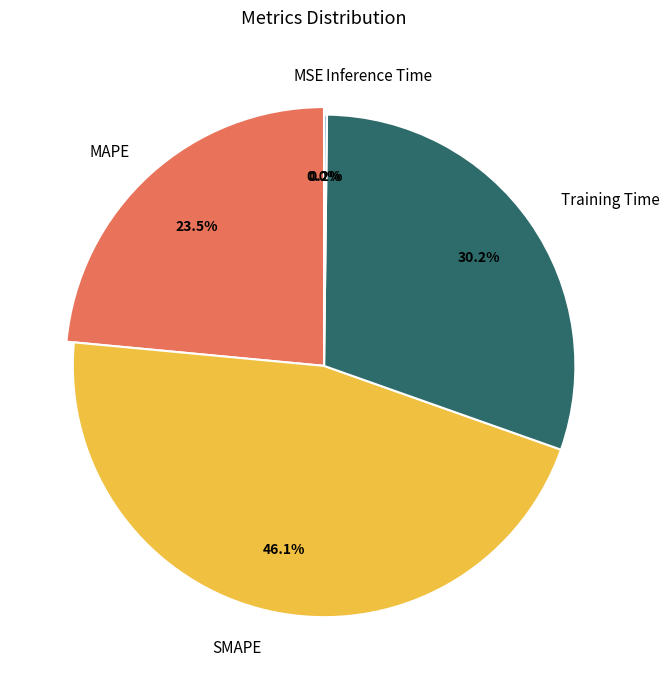

Rank the categories by value from lowest to highest.

MSE, Inference Time, MAPE, Training Time, SMAPE